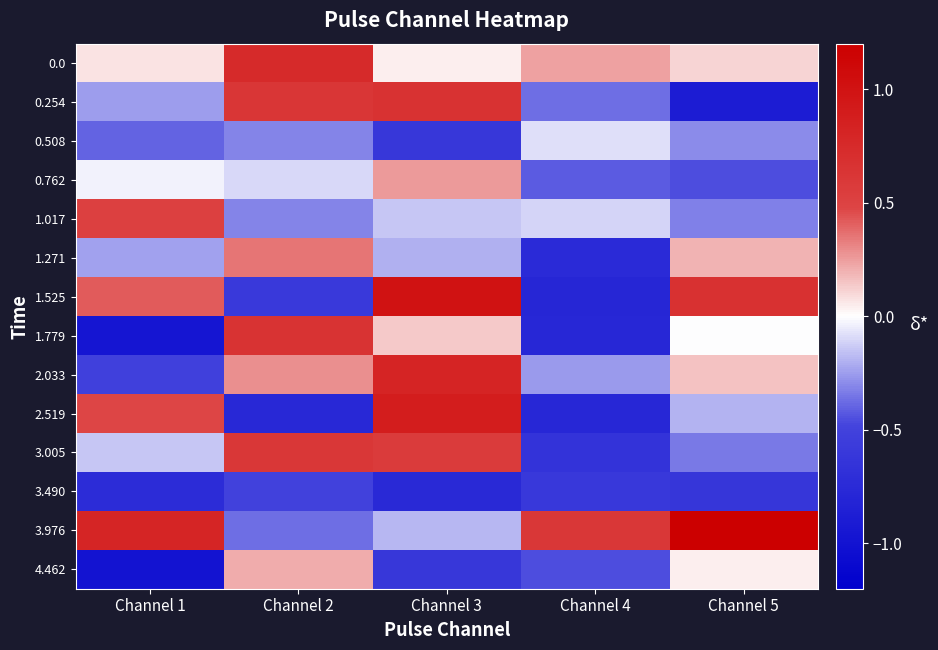

Which series has the largest total across all categories?

3.976